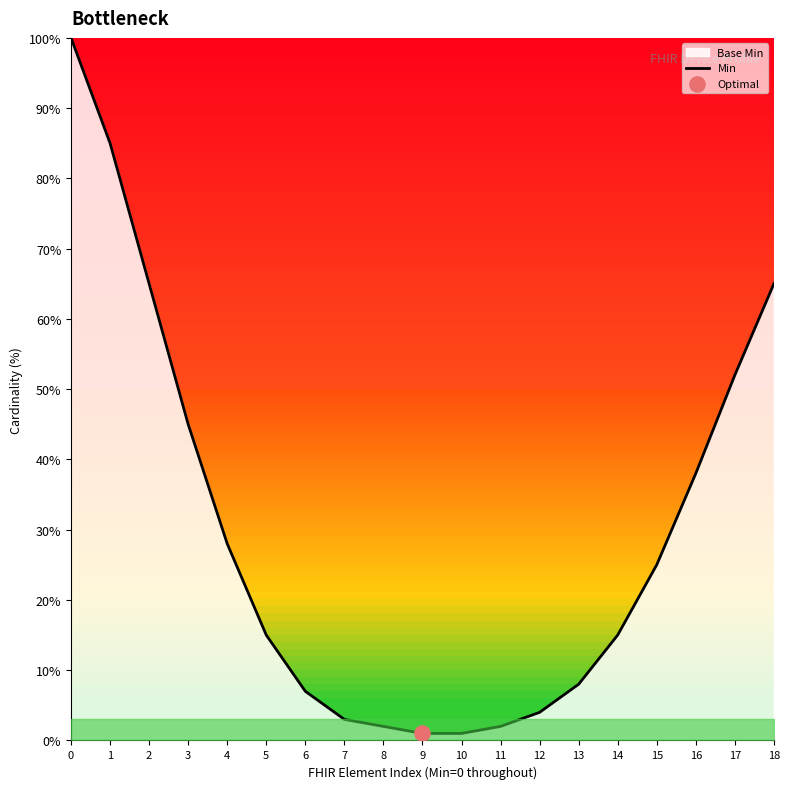

What is the ratio of the value at 6 to the value at 16?

0.2